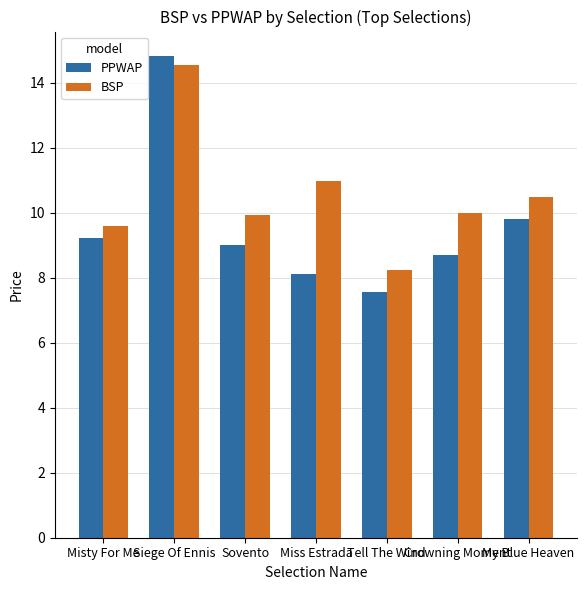

What is the maximum value shown in the chart?

14.8